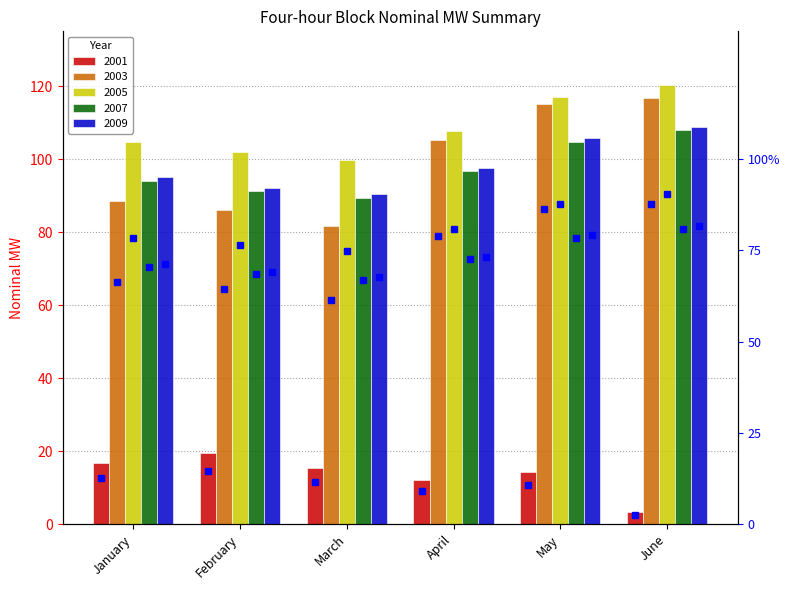

Between January and March, which series saw the biggest shift?

2003